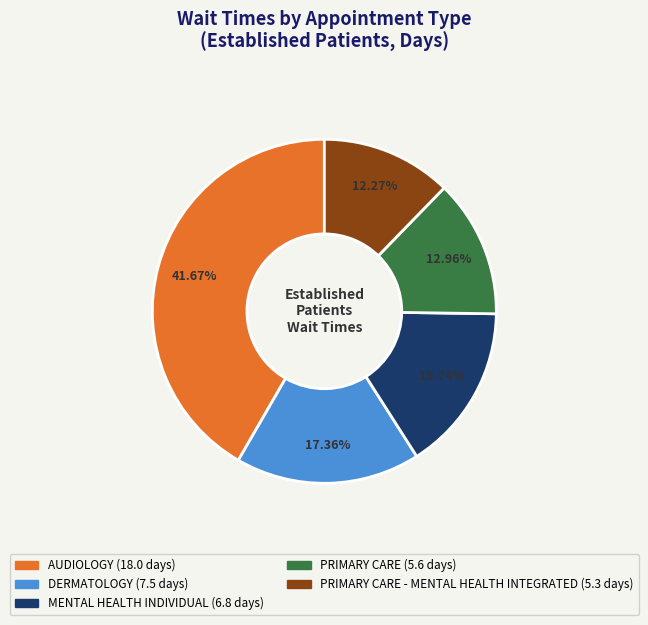

Is there a majority slice in this chart?

No